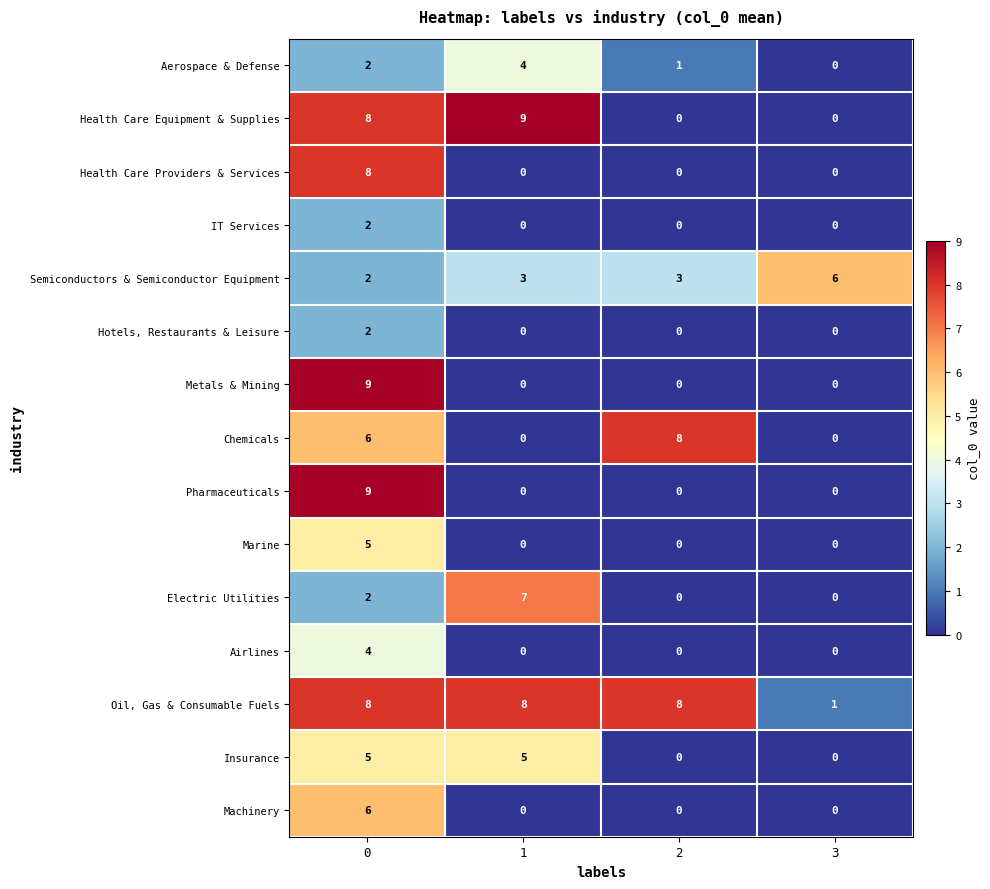

True or false: Semiconductors & Semiconductor Equipment has a value of 2 at 0.

True